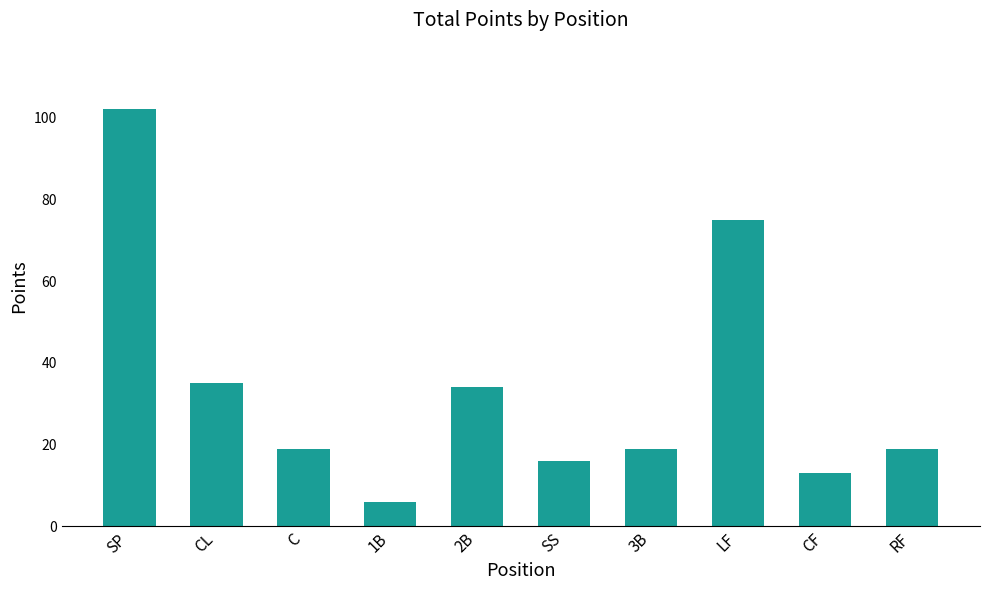

What is the sum of all values?

338